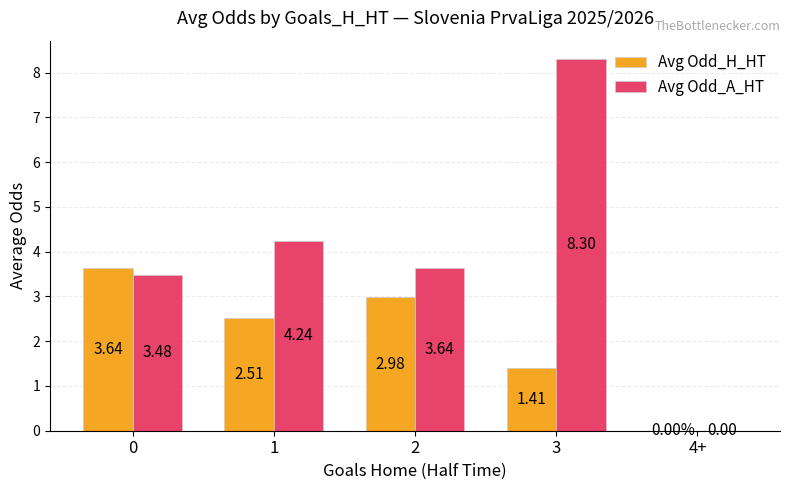

What is the sum of the Avg Odd_A_HT values at 0 and 3?

11.8